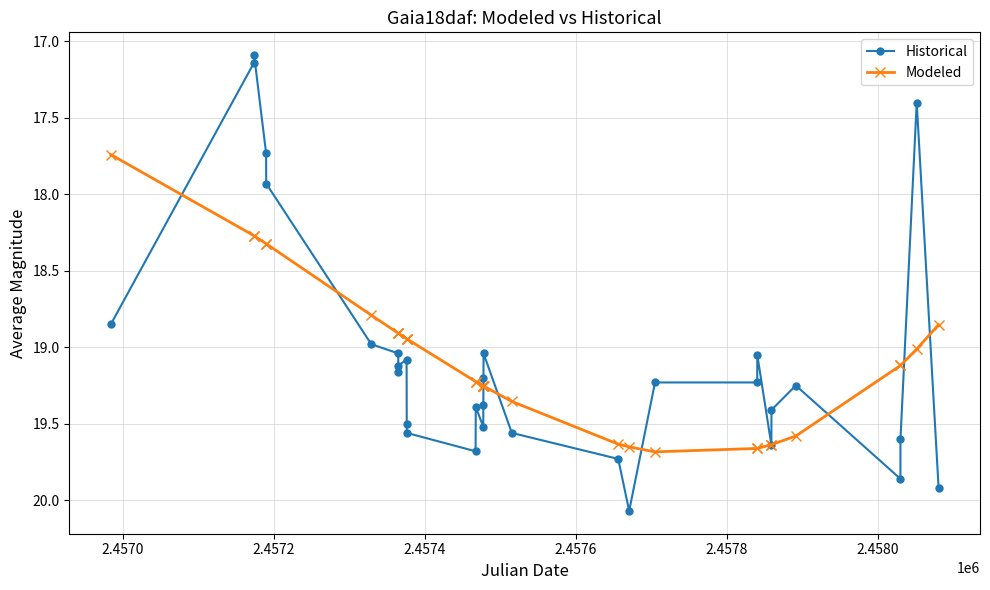

In Modeled, how many points are higher than both neighbors (excluding endpoints)?

1